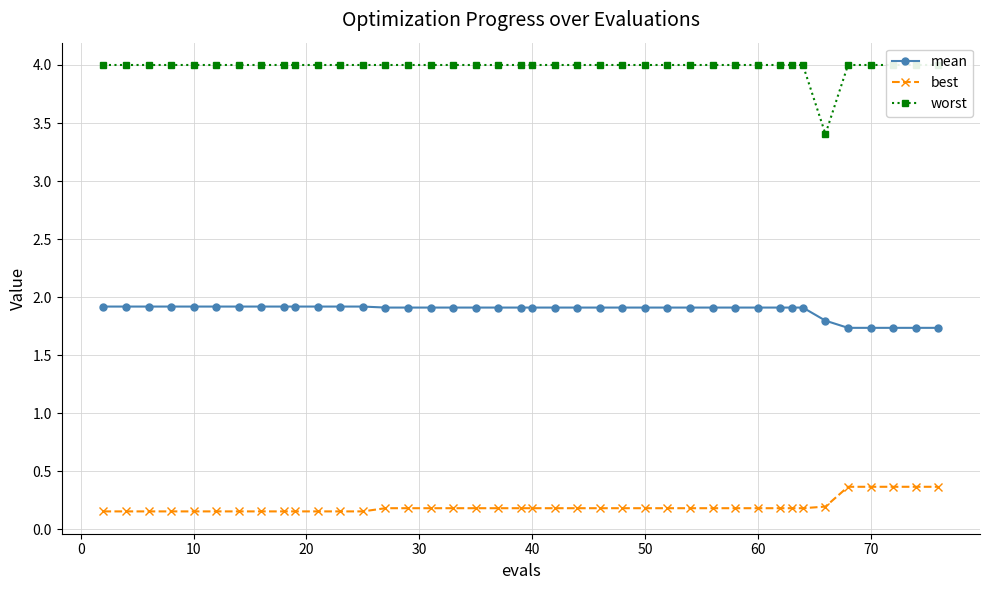

The value of best at 50 is 0.2. True or false?

True